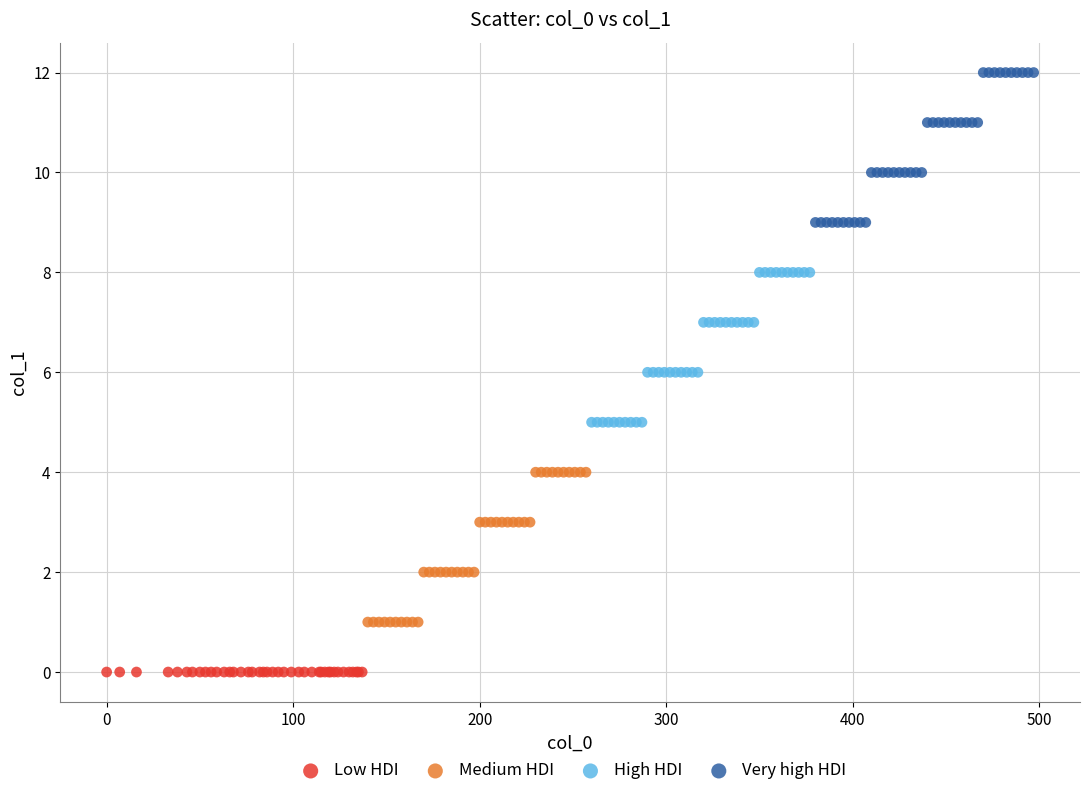

Which series contains the lowest Y value?

Low HDI